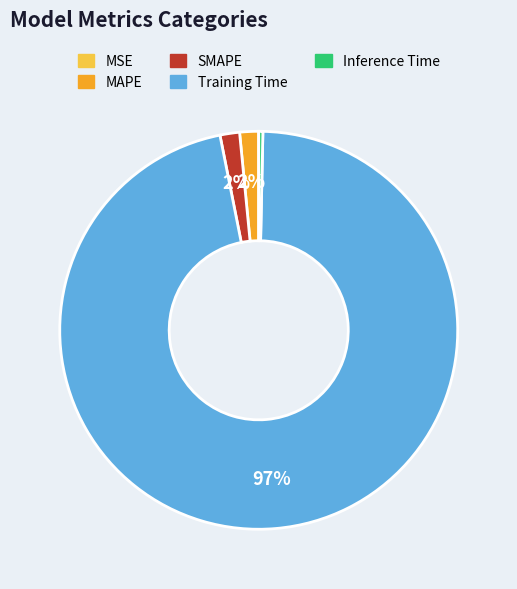

Does MAPE represent more than half of the total?

No